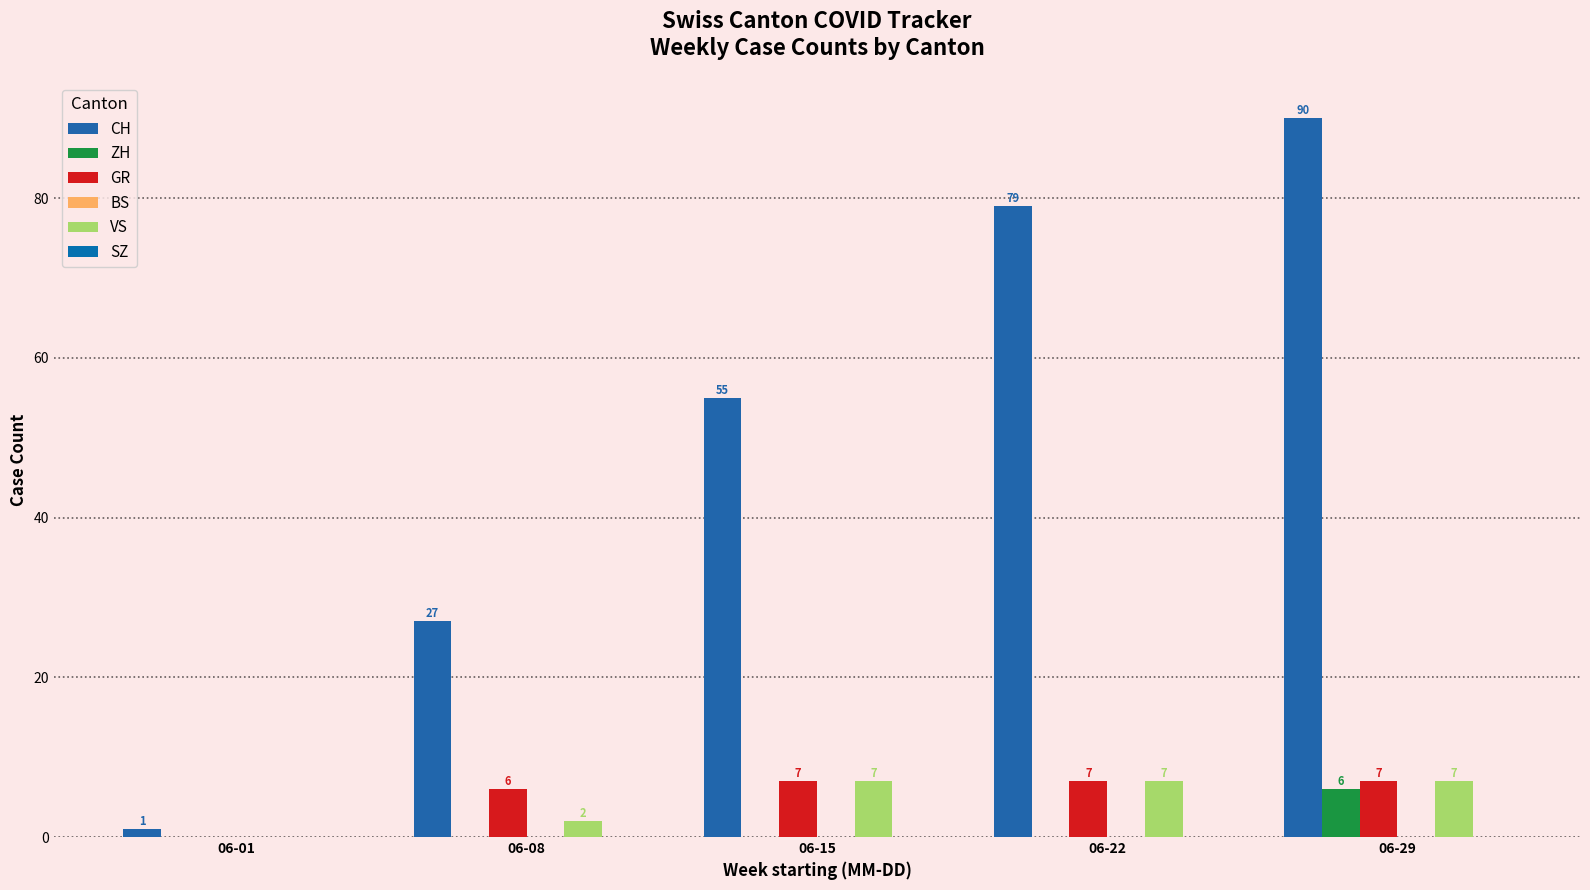

Count the number of categories in the chart.

5